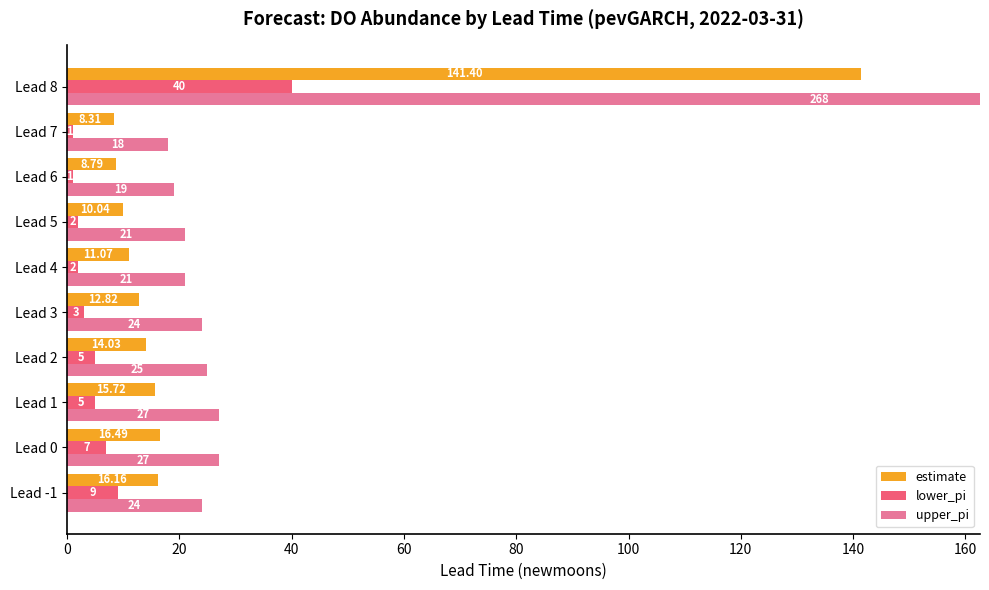

How many data points in estimate are less than 14?

5